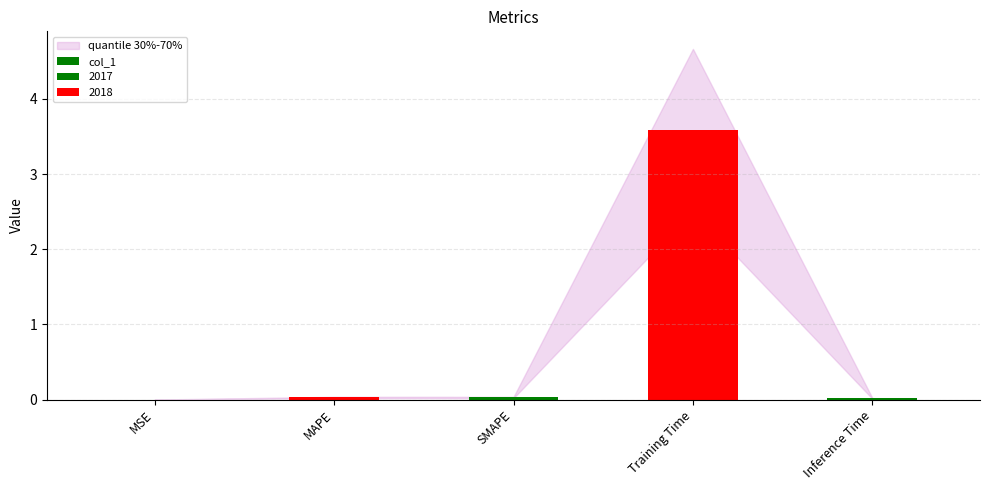

What is the sum of the values at Training Time and Inference Time?

3.6